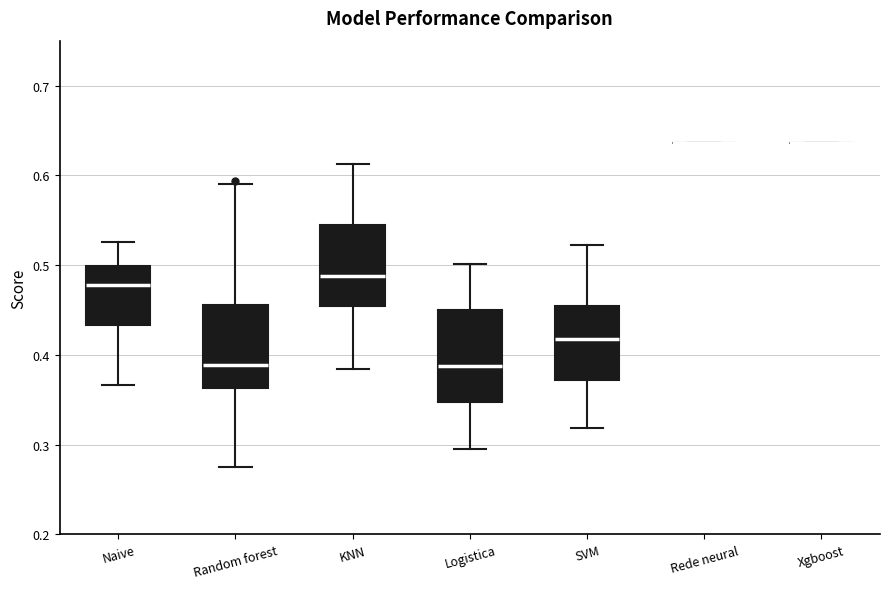

Reading left to right, read every box against the y-axis: the position of its median line, the range the box covers, and the ends of its whiskers. The values are not printed on the chart, so give them approximately, as read against the axis.

Naive: median 0.48, box 0.43 to 0.50, whiskers 0.37 to 0.53
Random forest: median 0.39, box 0.36 to 0.46, whiskers 0.27 to 0.59
KNN: median 0.49, box 0.45 to 0.55, whiskers 0.38 to 0.61
Logistica: median 0.39, box 0.35 to 0.45, whiskers 0.30 to 0.50
SVM: median 0.42, box 0.37 to 0.45, whiskers 0.32 to 0.52
Rede neural: box collapsed to a line at 0.64, whiskers 0.64 to 0.64
Xgboost: box collapsed to a line at 0.64, whiskers 0.64 to 0.64